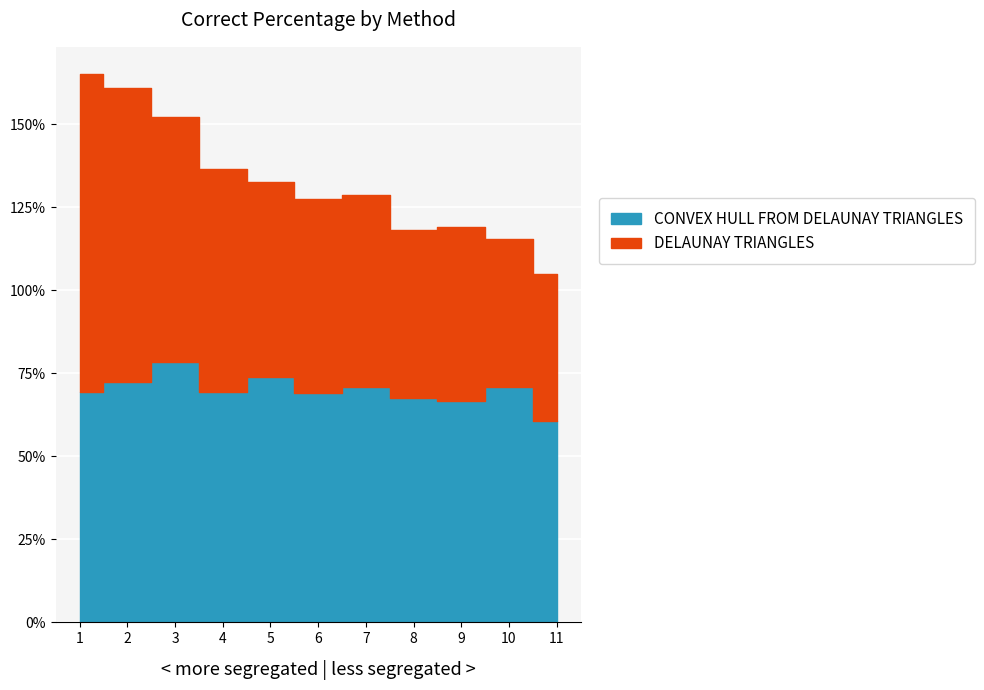

True or false: DELAUNAY TRIANGLES has a value of 0.7 at 3.

True